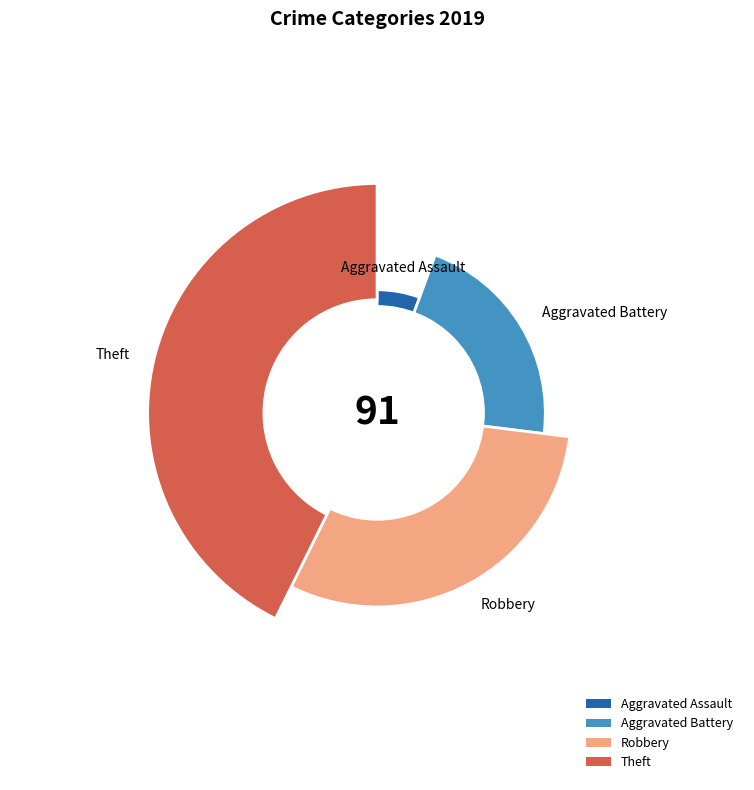

How many segments does this pie chart have?

4